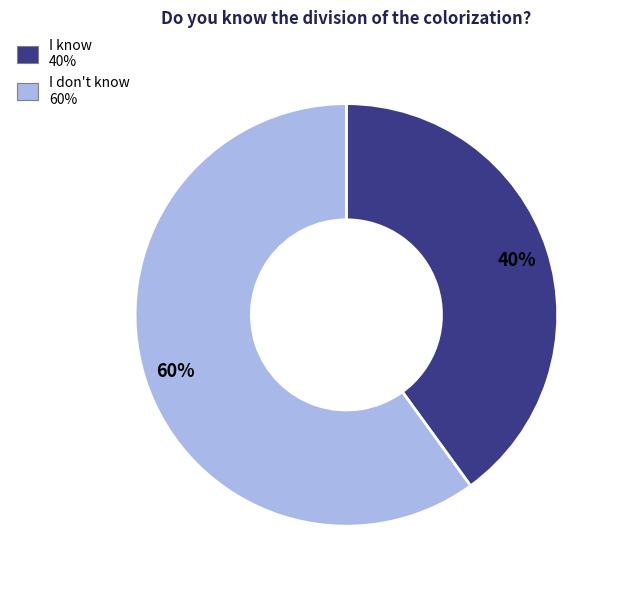

To the nearest percent, what is the difference between the largest and smallest slice percentages?

20%